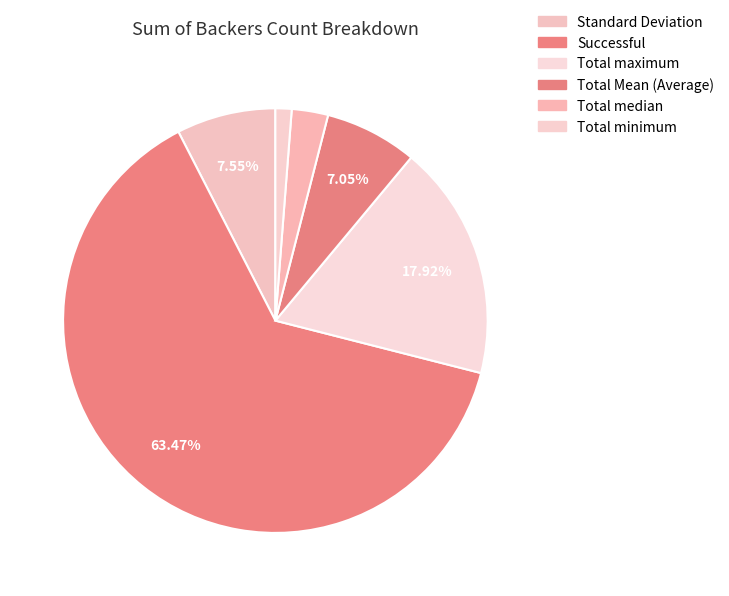

Does Successful account for over 50% of the chart?

Yes